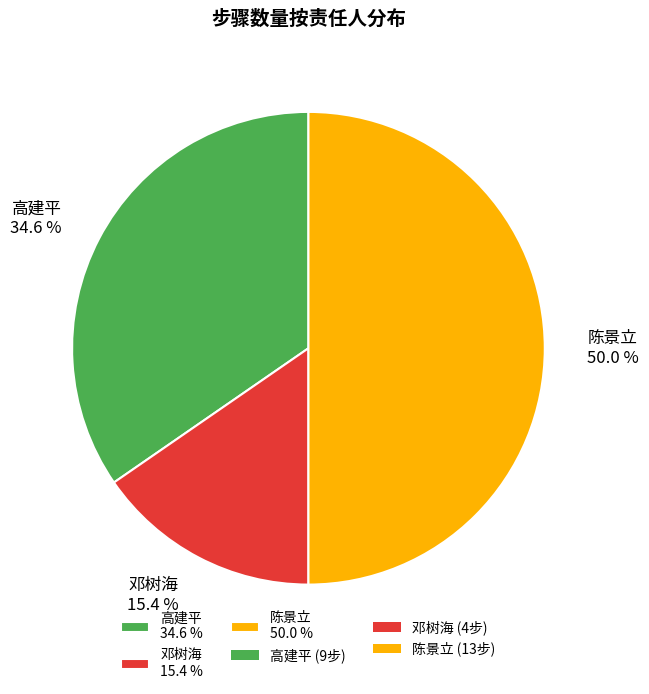

To the nearest percent, what is the difference between the 陈景立 and 邓树海 slice percentages?

35%